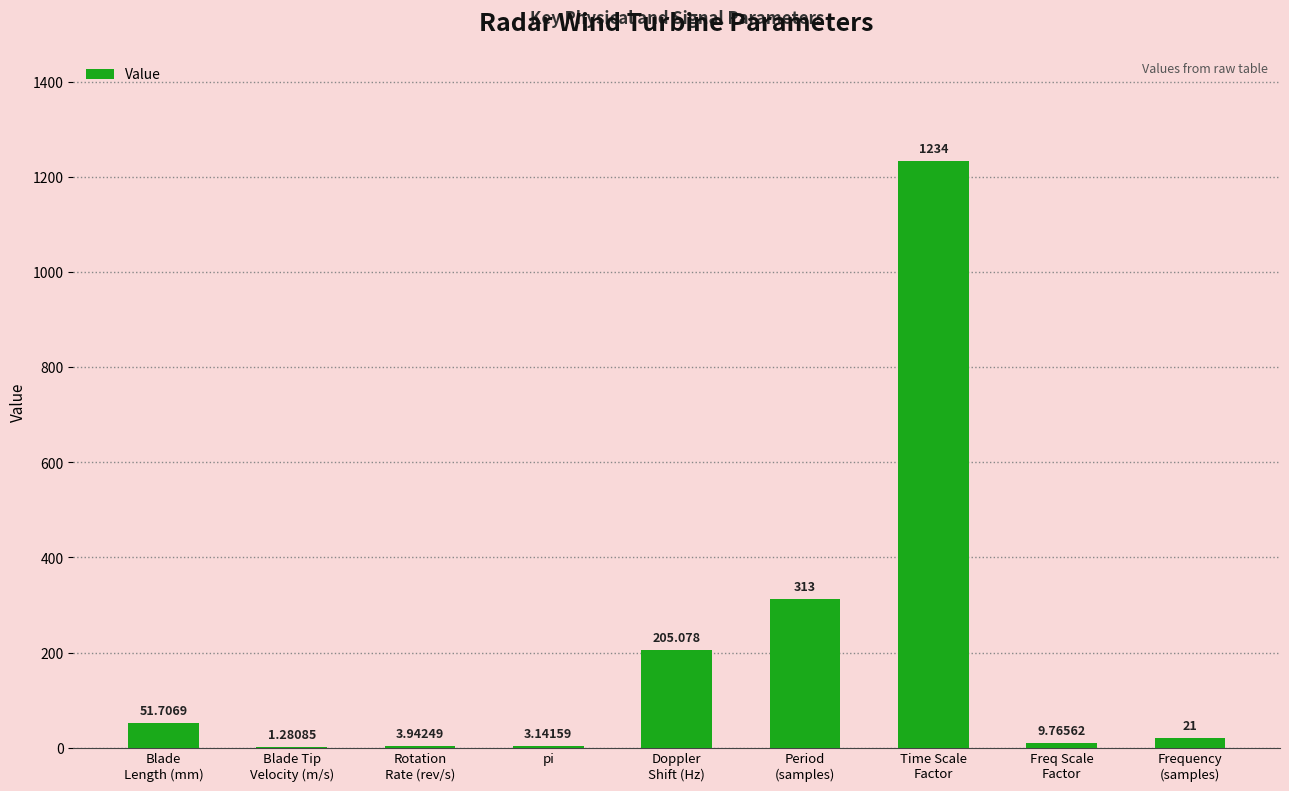

What is the ratio of the value at Time Scale
Factor to the value at Blade Tip
Velocity (m/s)?

963.4